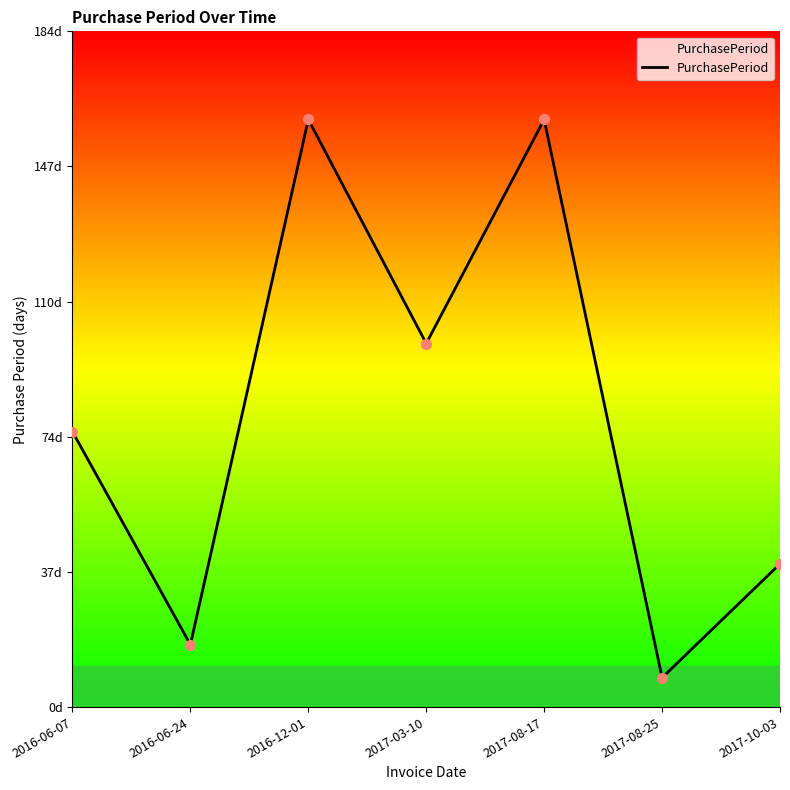

What is the change in value from 2016-06-24 to 2017-10-03?

+22